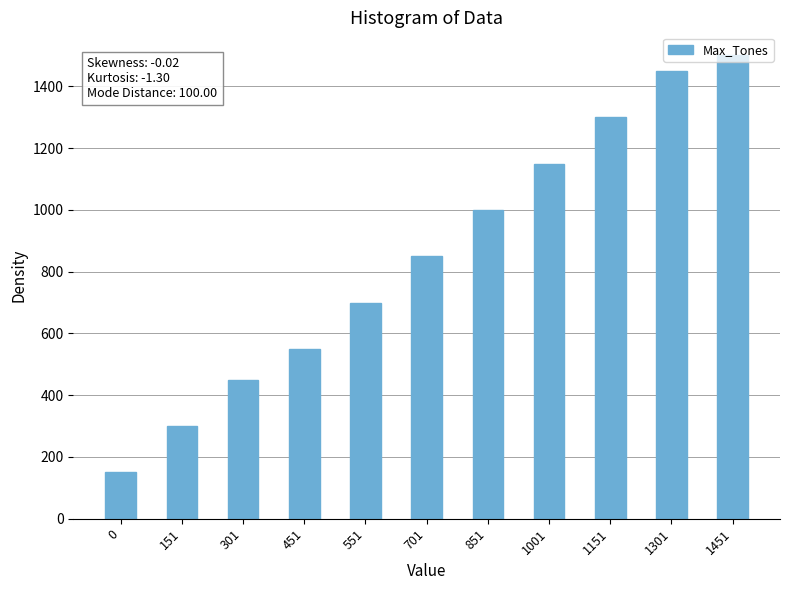

What is the maximum value shown in the chart?

1500